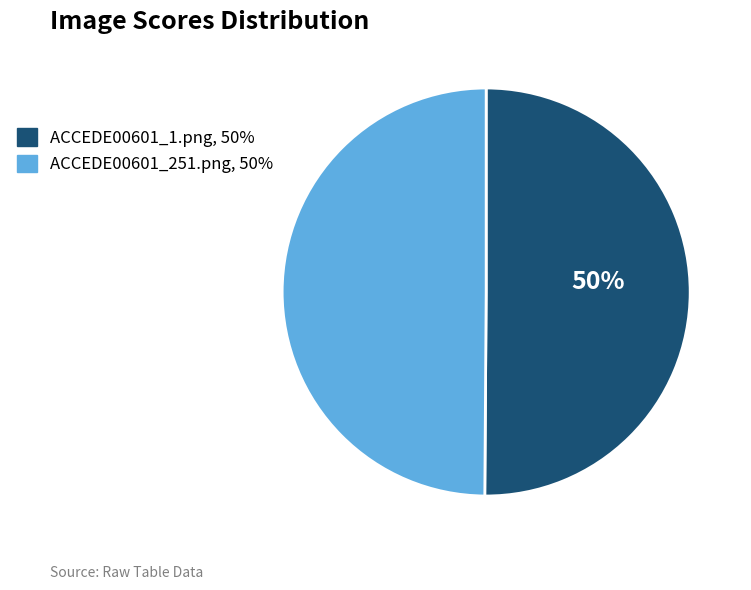

Combined, do ACCEDE00601_251.png and ACCEDE00601_1.png account for over 50%?

Yes